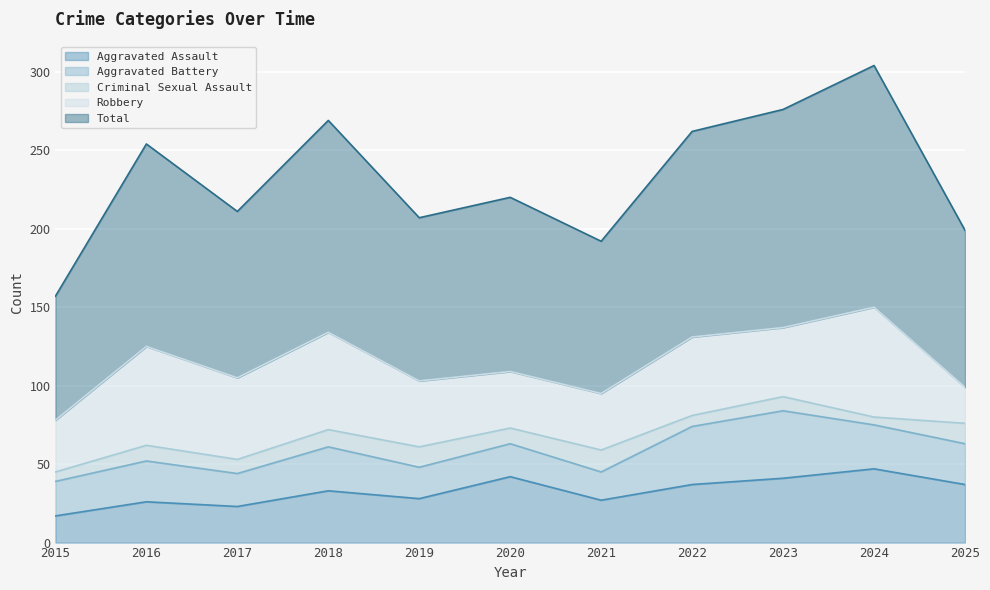

How many intersections are there between Aggravated Assault and Robbery?

3